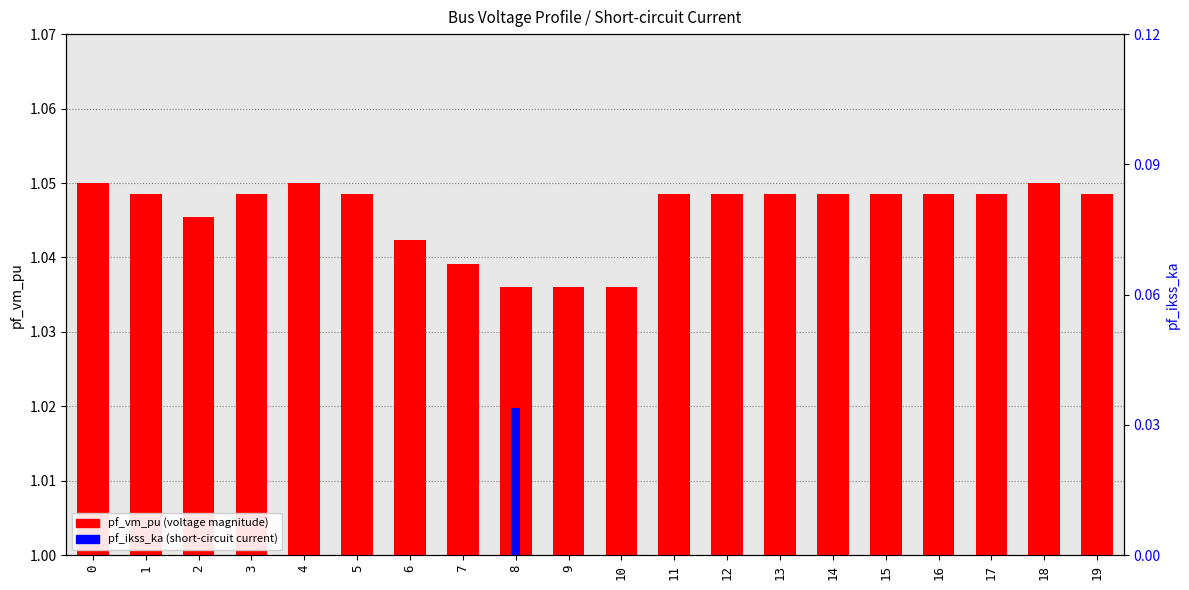

How many groups of bars are there?

20